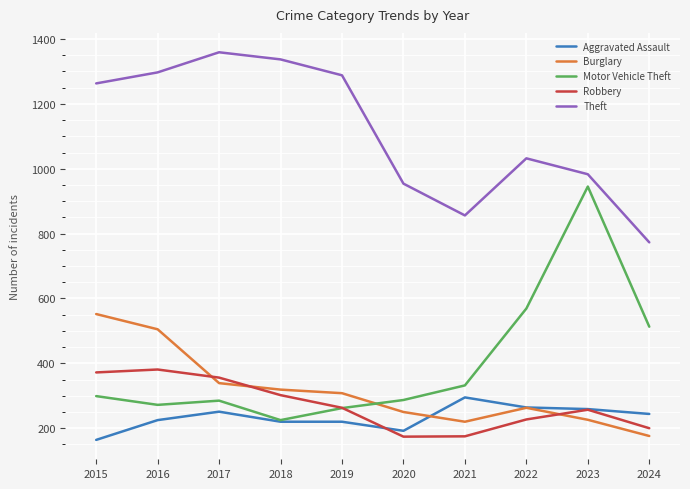

What is the average value of the Motor Vehicle Theft series?

399